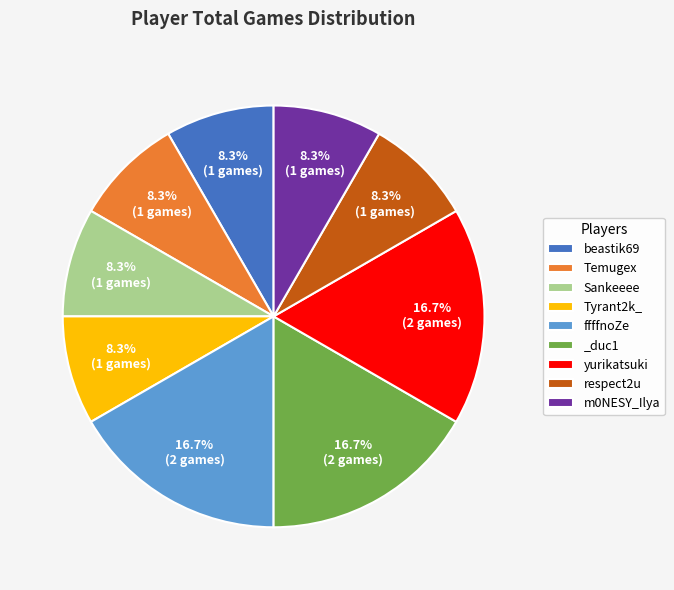

How many segments does this pie chart have?

9